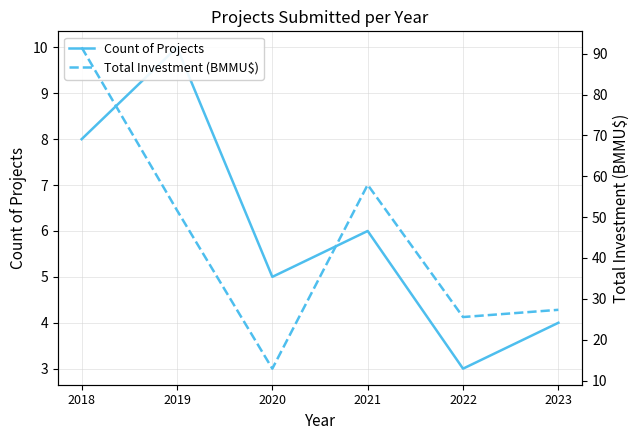

Rank the categories by Count of Projects value from lowest to highest.

2022, 2023, 2020, 2021, 2018, 2019